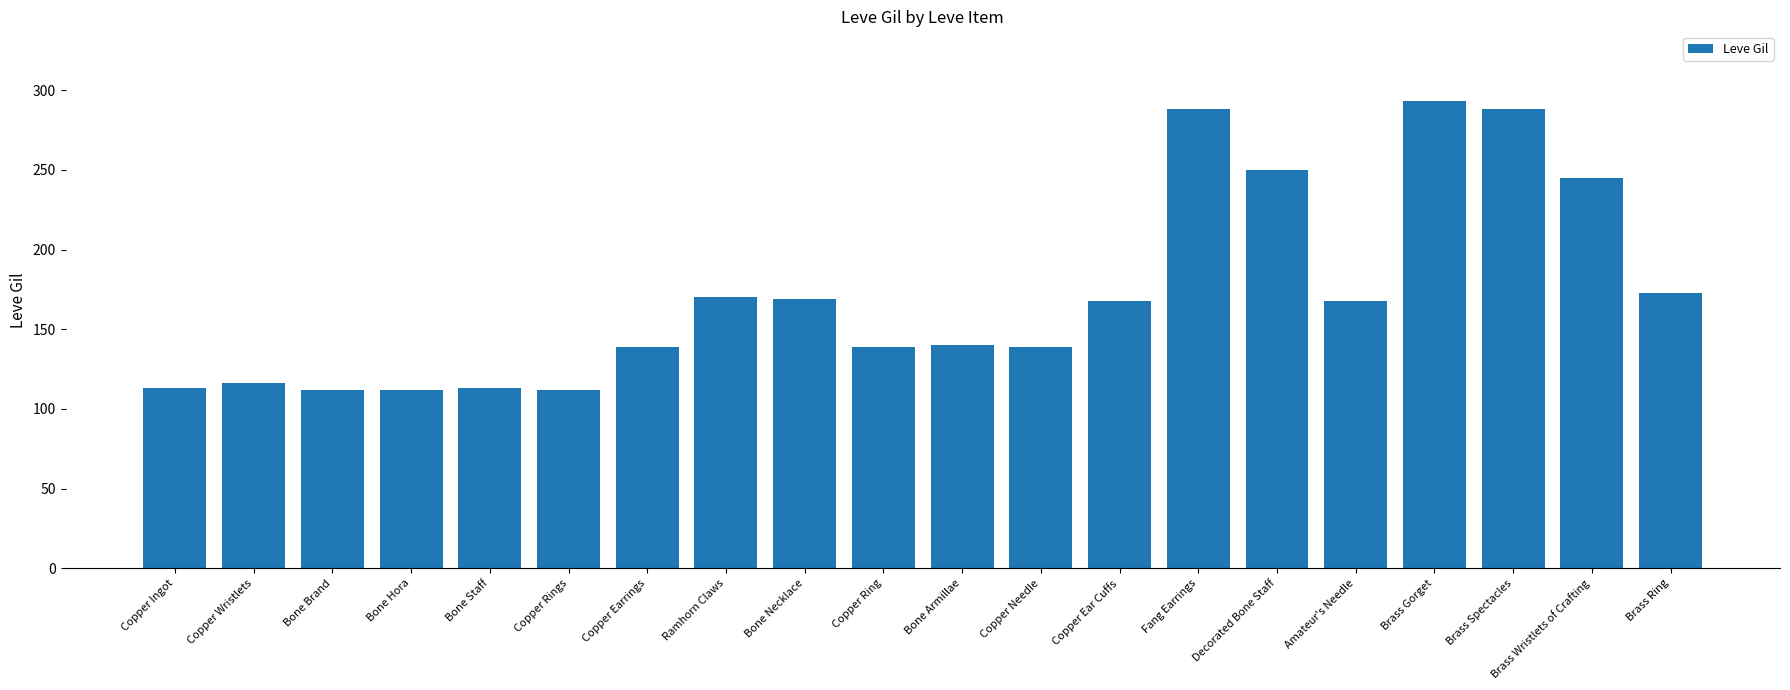

What is the maximum value shown in the chart?

293